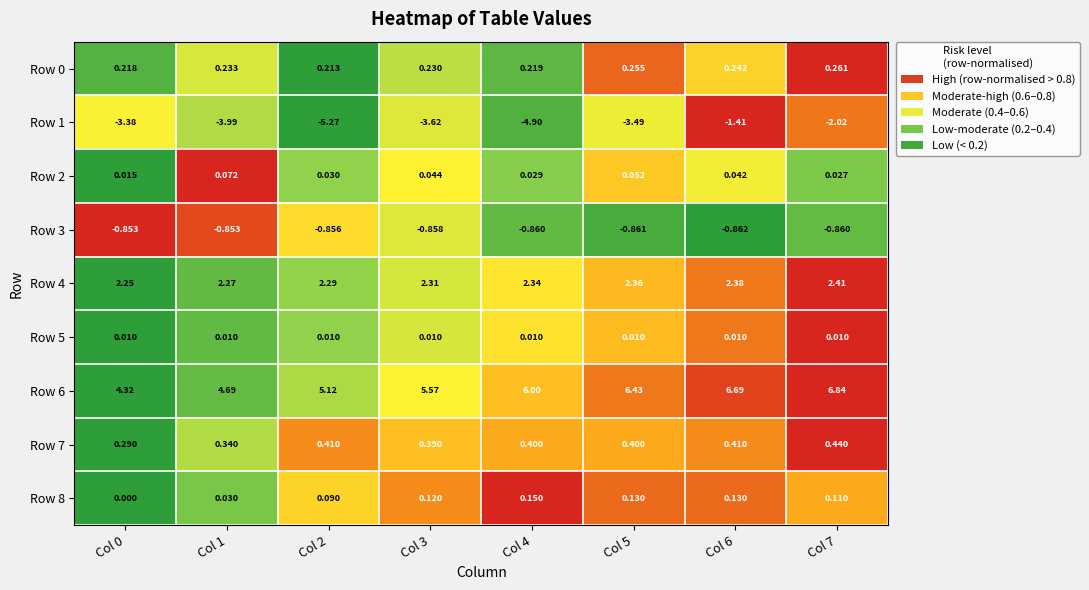

Is the value of Row 4 at Col 2 greater than the value of Row 2 at Col 2?

Yes